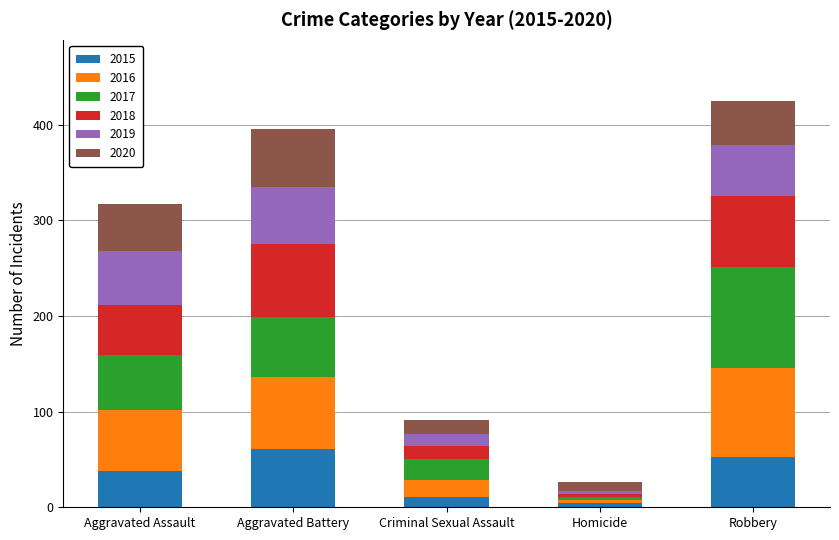

Are the bars grouped side by side (vs. stacked)?

No